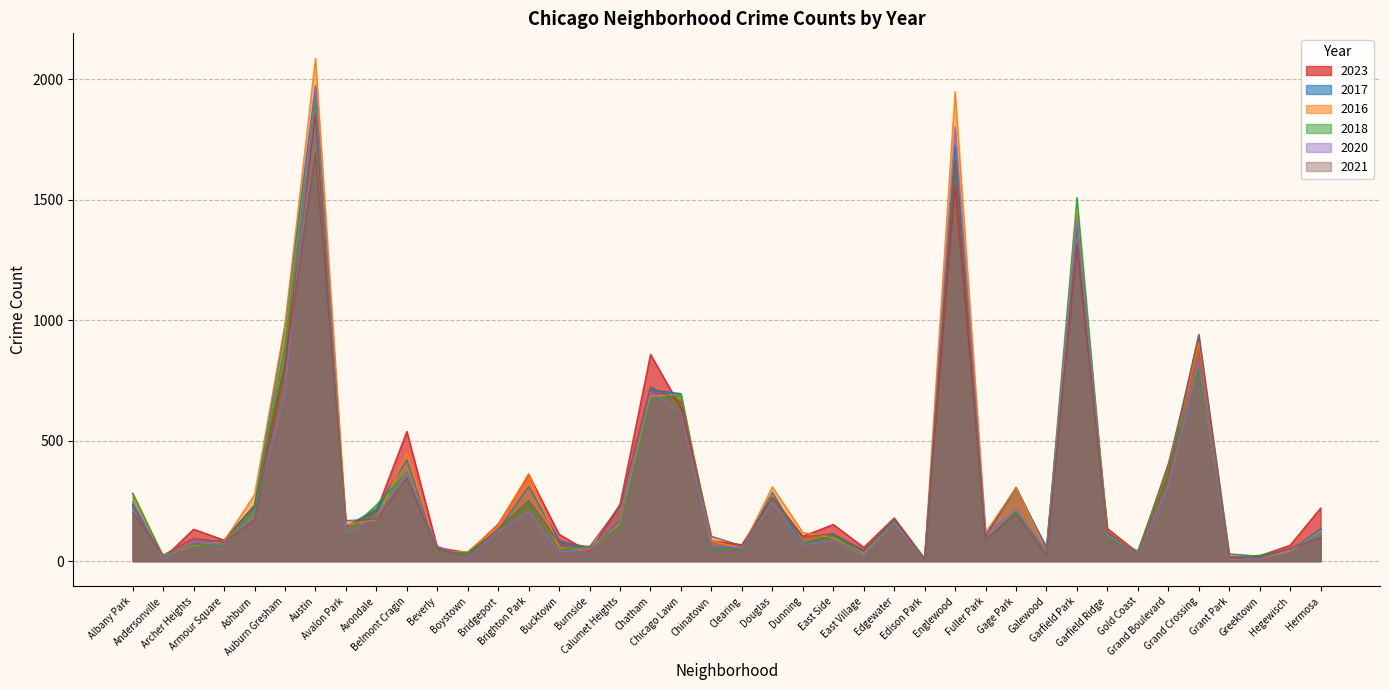

What is the sum of all 2020 values?

11677